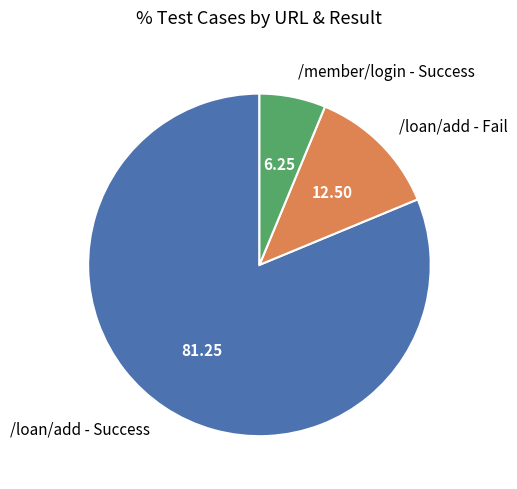

Combined, do /loan/add - Fail and /loan/add - Success account for over 50%?

Yes